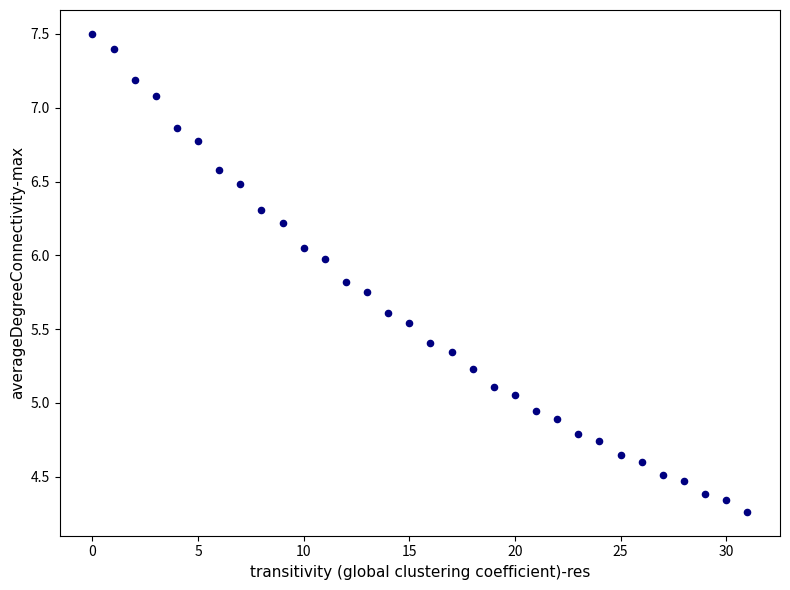

What is the range of Y values (max minus min)?

3.2